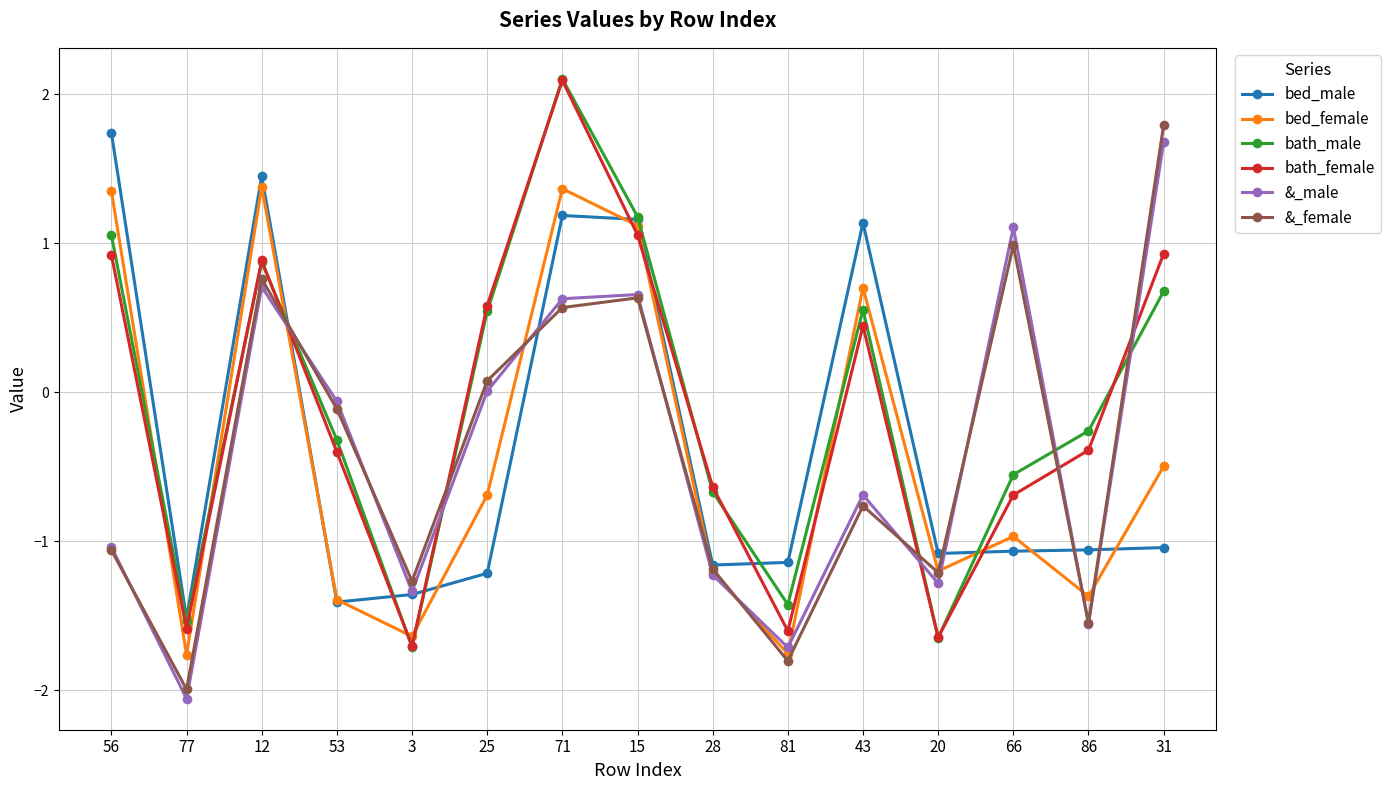

At which category does &_male reach its first local valley?

77